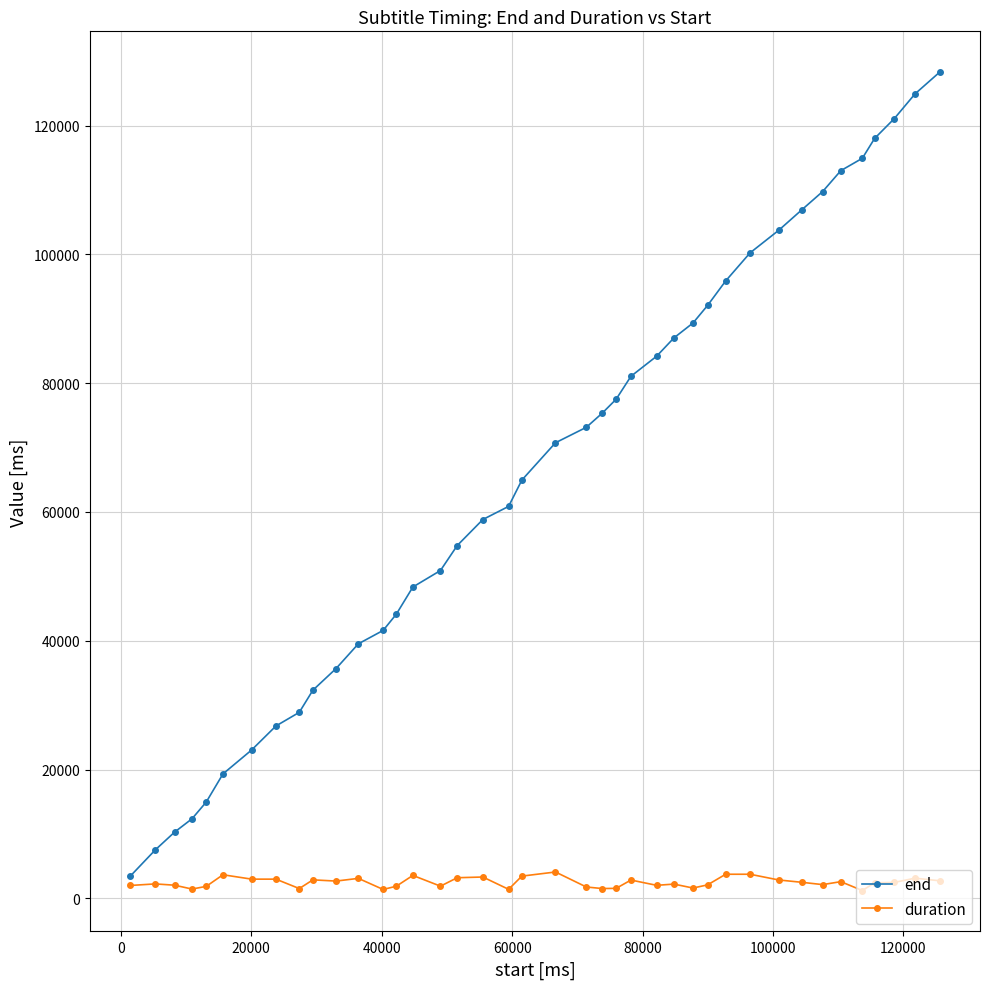

What is the value of the duration point at the 36th from the left?

1210